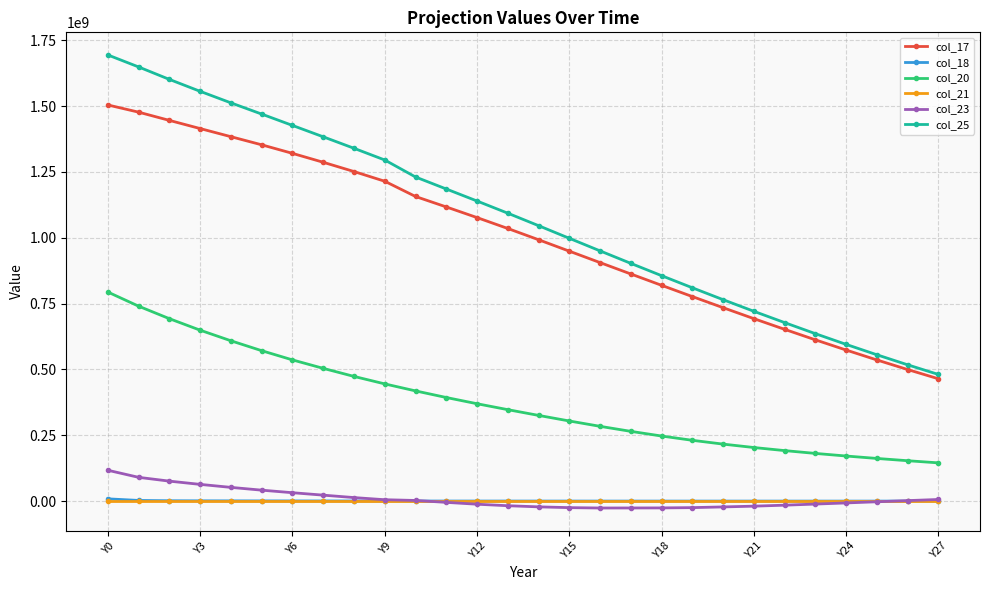

True or false: col_20 and col_17 cross at least once.

False